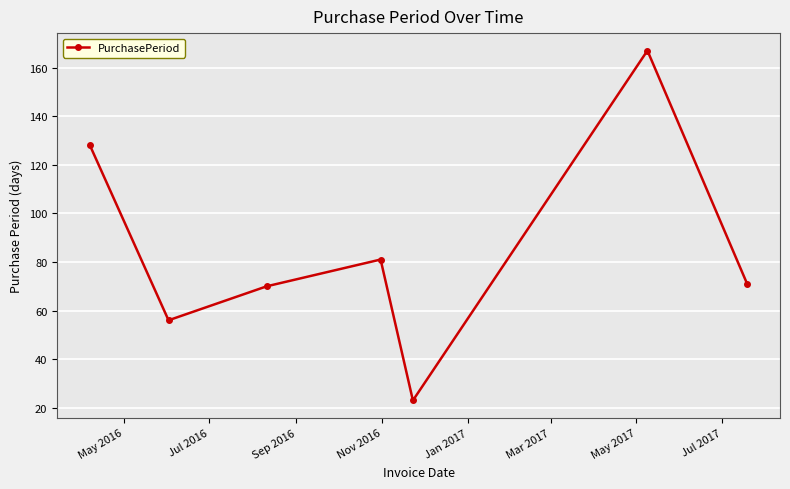

Reading right to left, list all the values displayed in this chart.

71	167	23	81	70	56	128